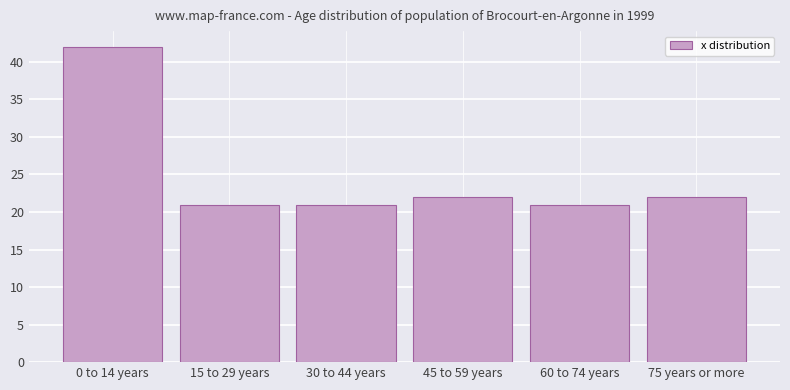

Reading left to right, extract all data points from this chart.

0 to 14 years=42	15 to 29 years=21	30 to 44 years=21	45 to 59 years=22	60 to 74 years=21	75 years or more=22